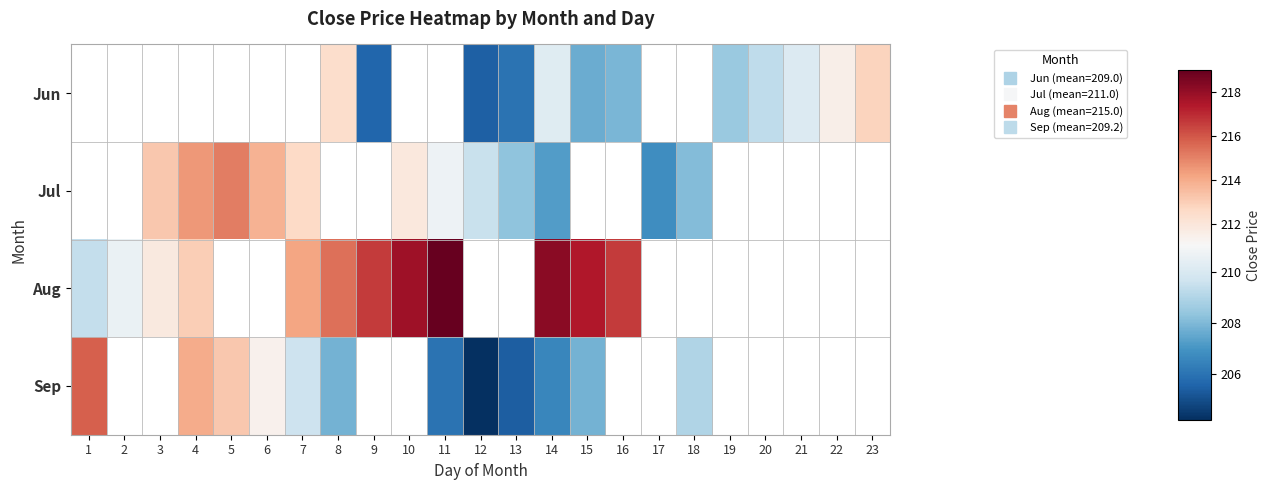

True or false: Jun has a value of 207.7 at 15.

True